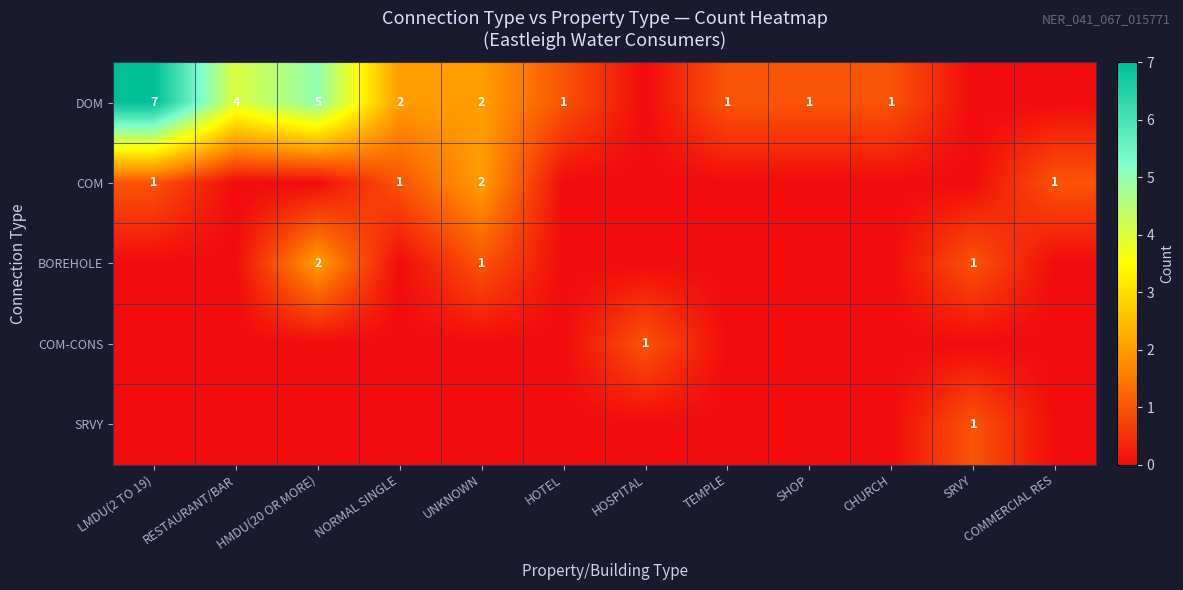

The COM series shows -1 at HMDU(20 OR MORE). True or false?

False